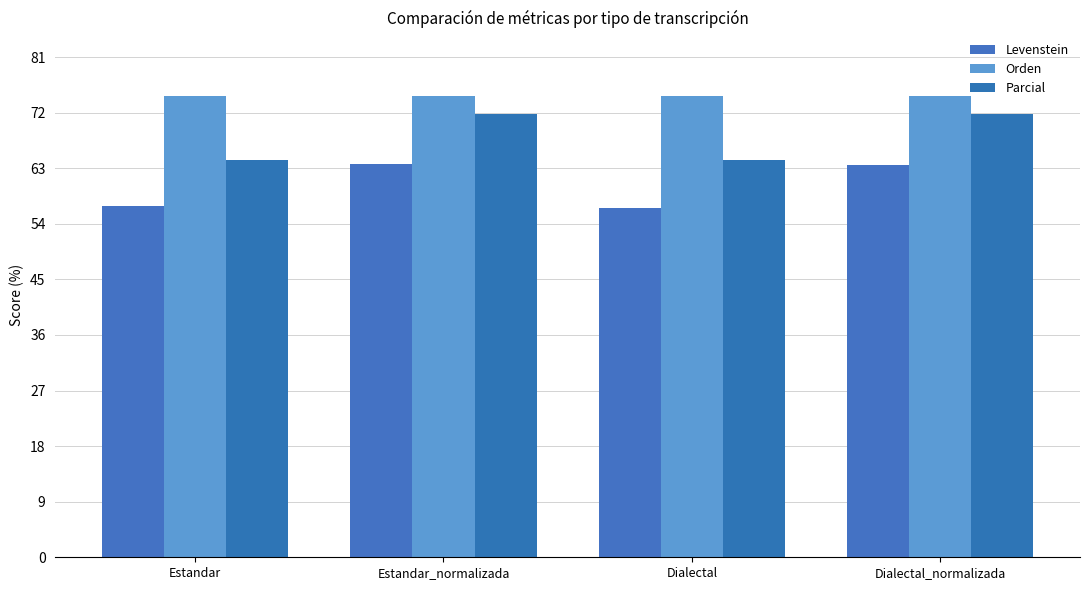

What is the label of the 1st bar from the right?

Dialectal_normalizada